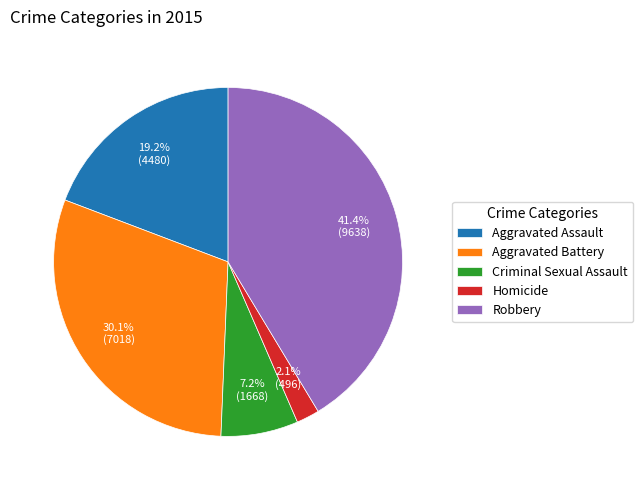

What portion of the pie excludes Aggravated Assault?

80.8%